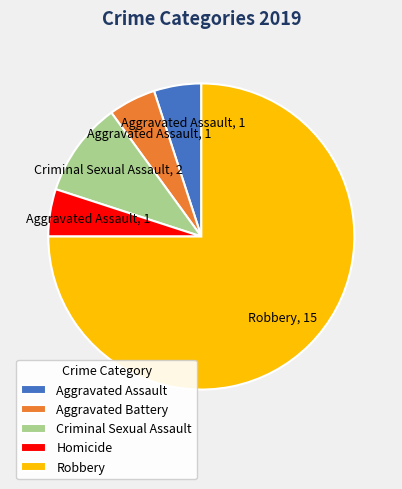

How many segments does this pie chart have?

5